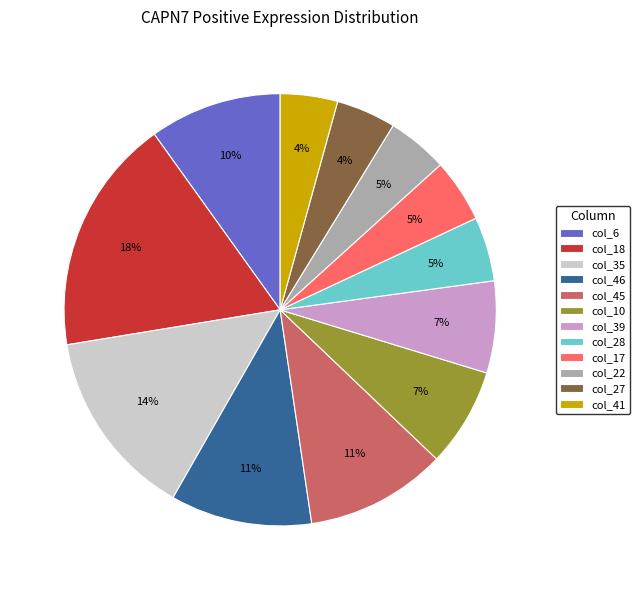

The col_6 slice represents 10% of the pie. True or false?

True